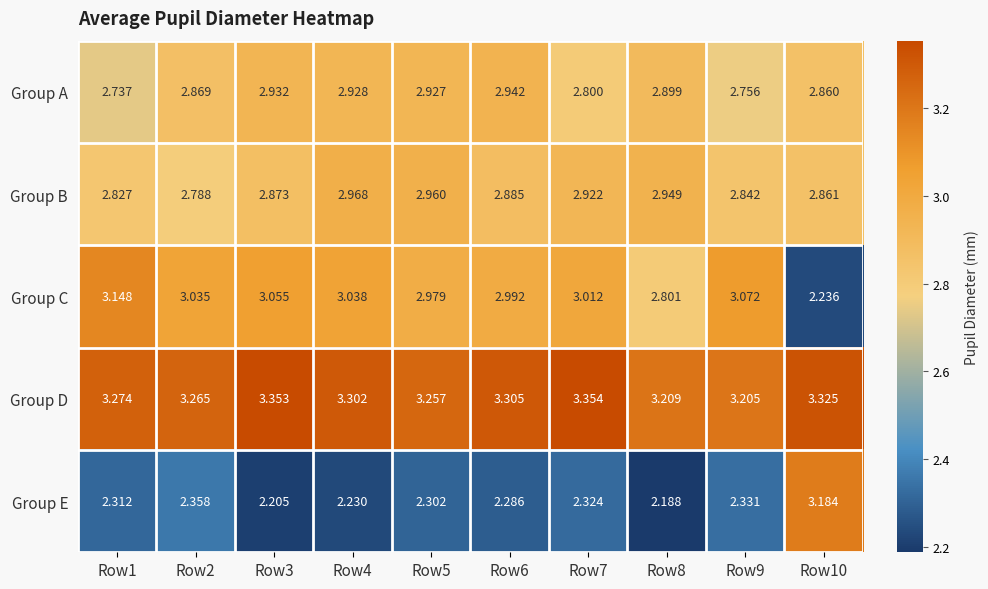

What is the difference between the highest and lowest values at Row8?

1.0